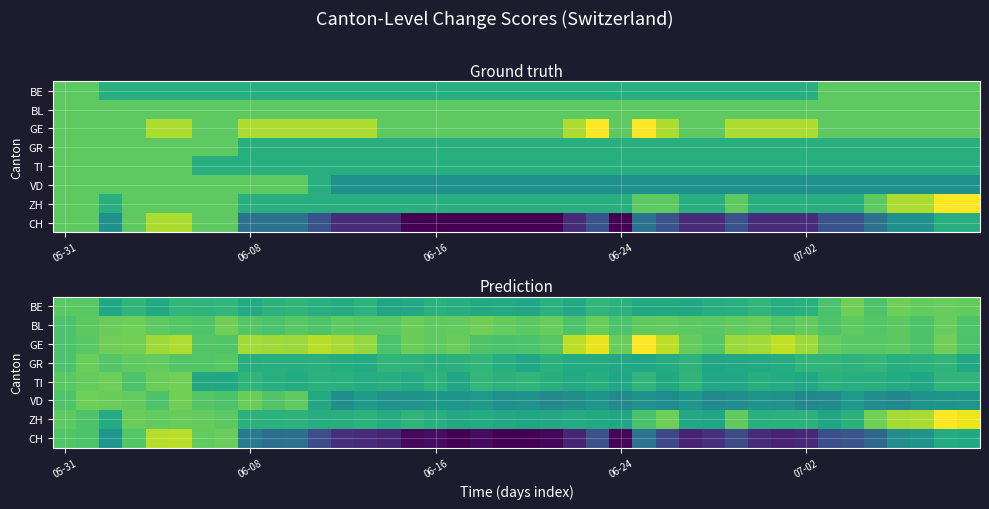

What is the minimum value shown in the chart?

-6.0